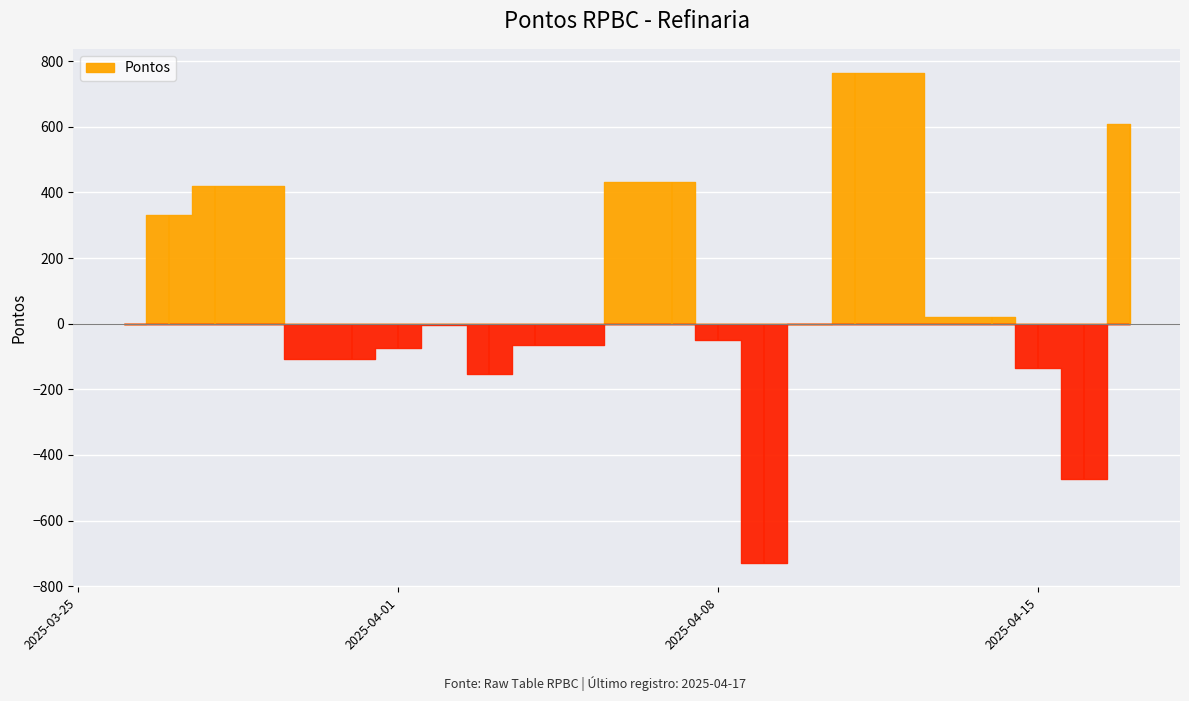

How many distinct data groups are displayed?

1